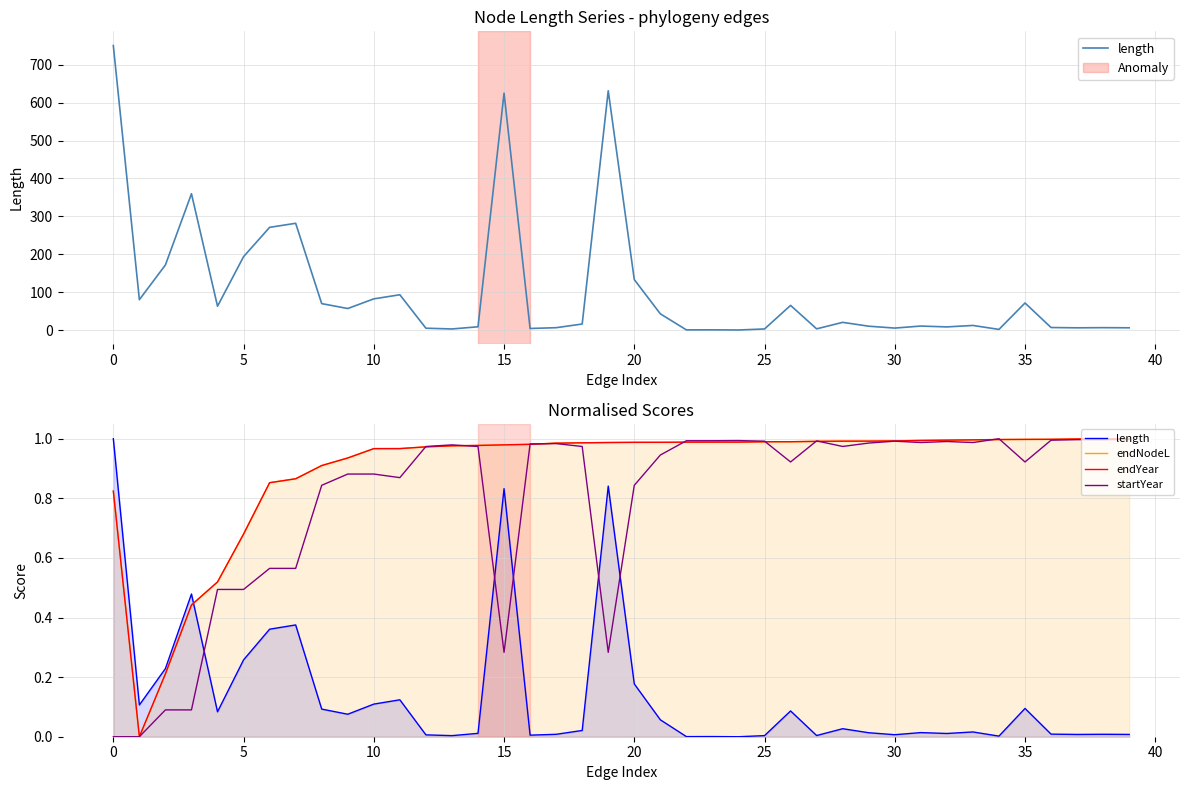

At how many categories does at least one series exceed 0?

40